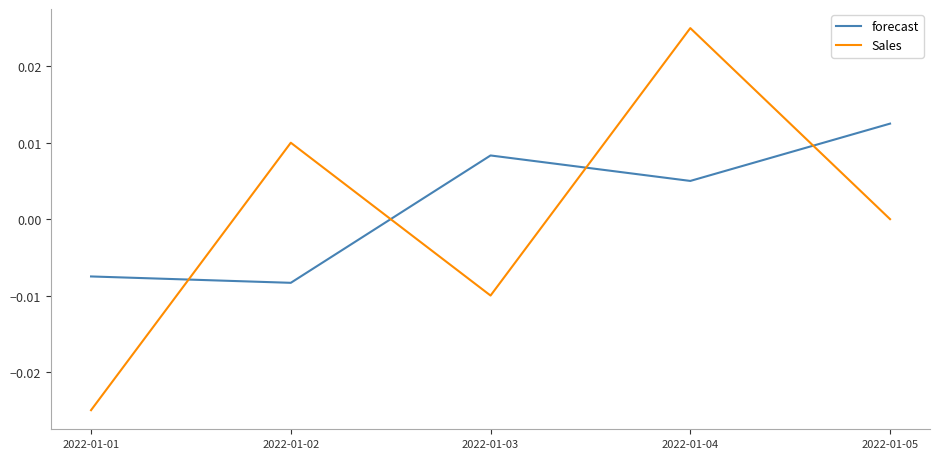

At which category does forecast reach its first local peak?

2022-01-03